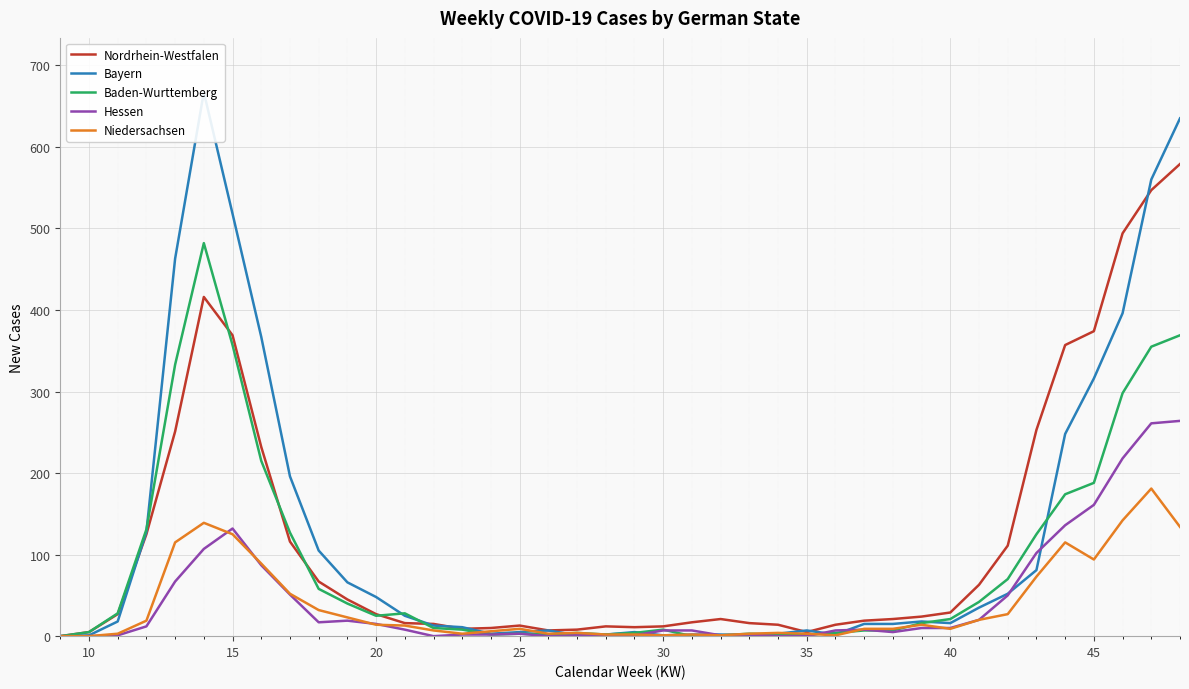

What is the maximum value for Baden-Wurttemberg?

482